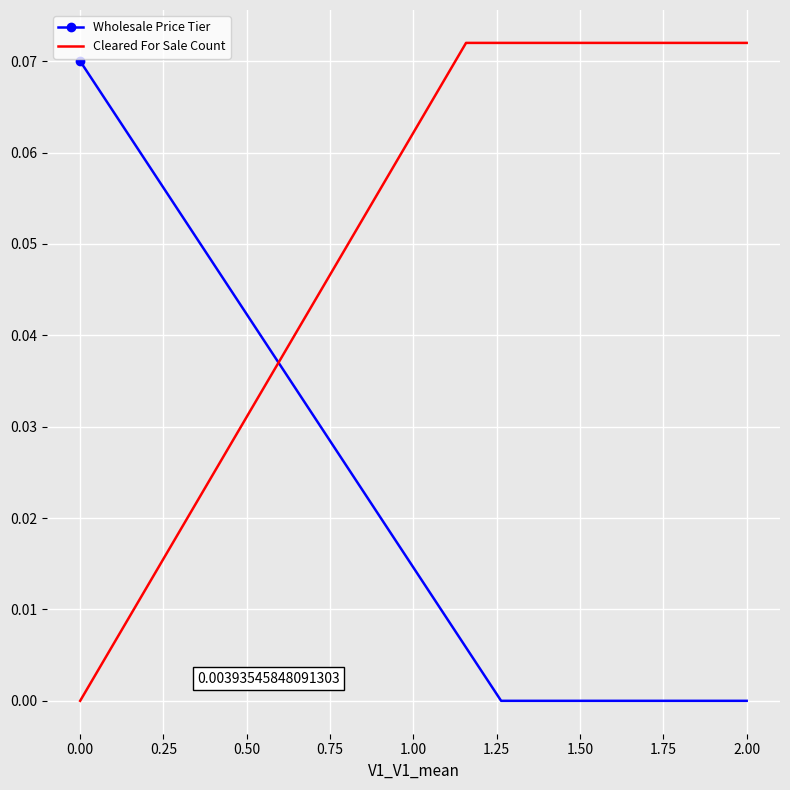

Which series ends up on top after the final intersection of Cleared For Sale Count and Wholesale Price Tier?

Cleared For Sale Count